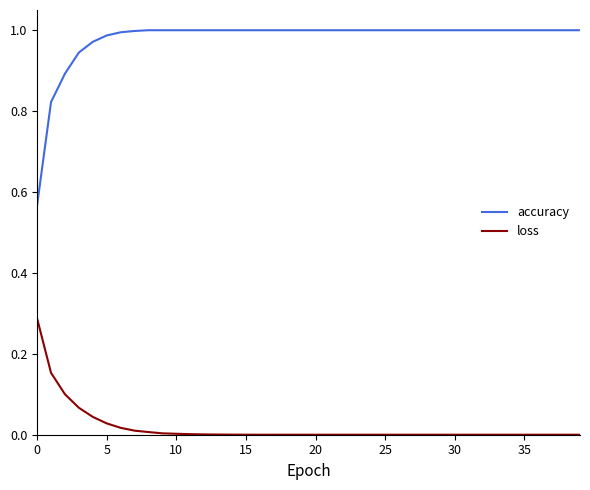

List the series in order of their overall mean, highest first.

accuracy, loss